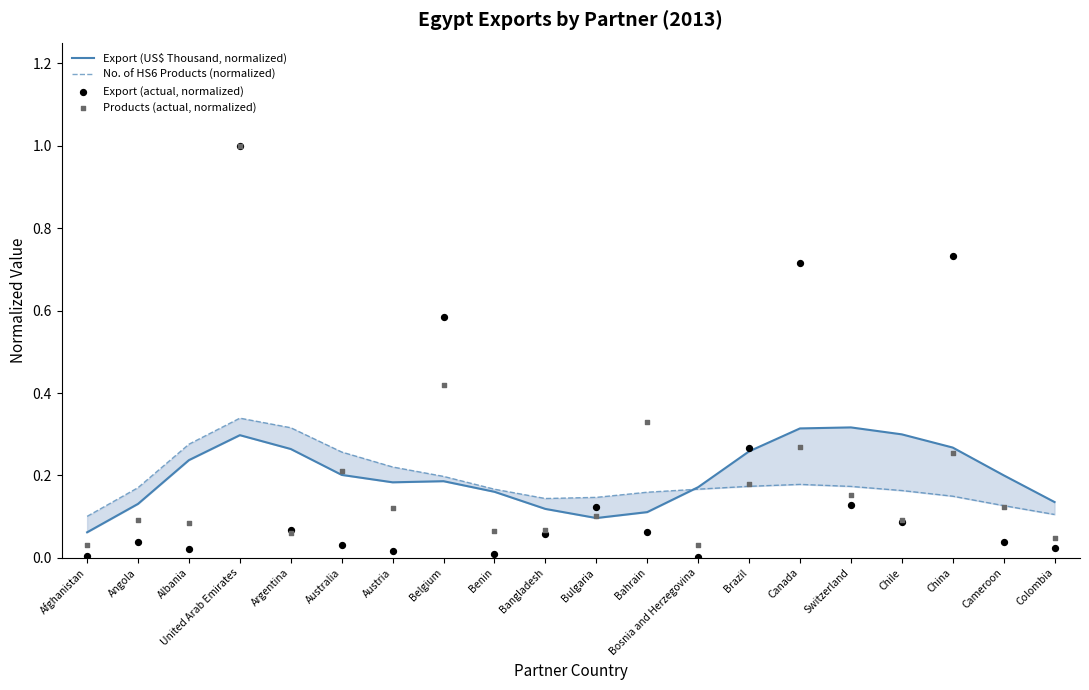

What is the total value across all series at United Arab Emirates?

2.6